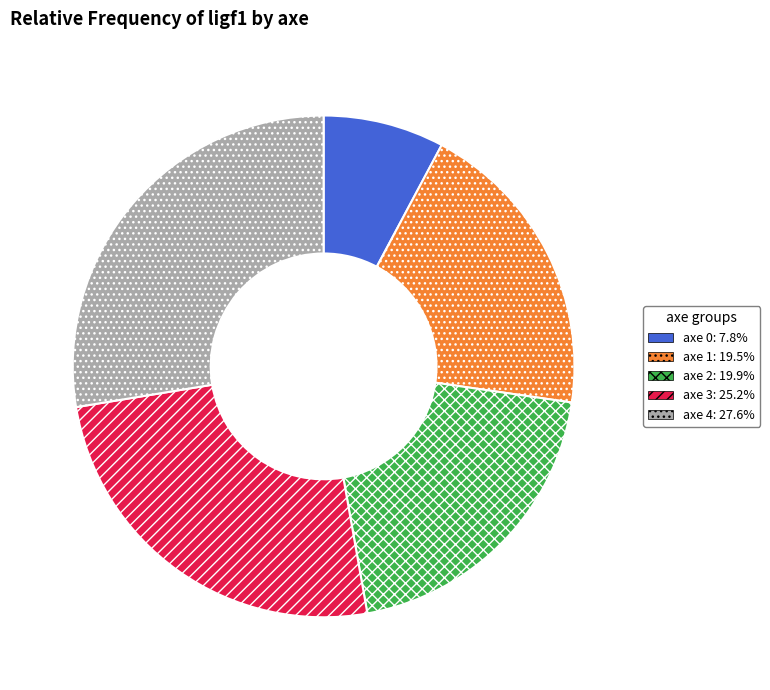

Does any single category account for the majority?

No